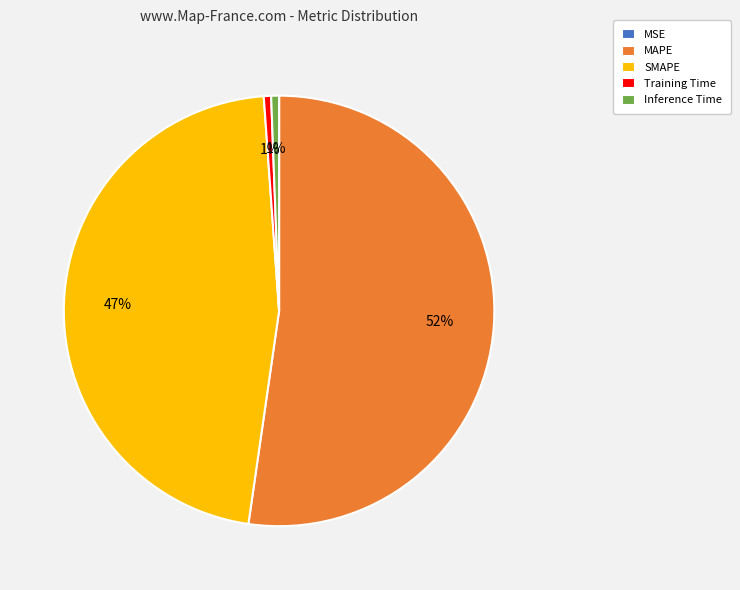

To the nearest percent, what is the average slice percentage?

20%